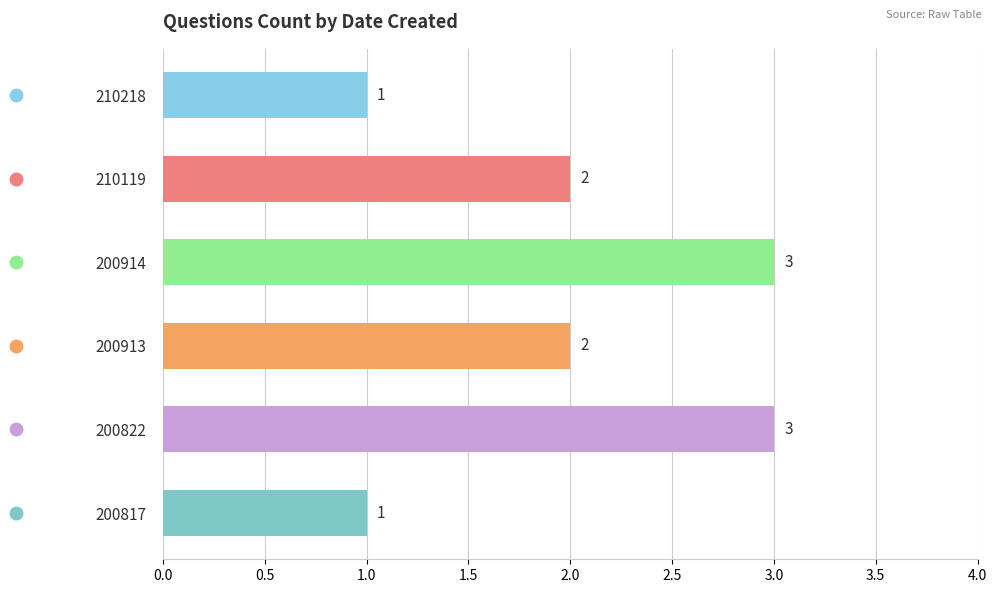

How many values are between 1 and 3?

6